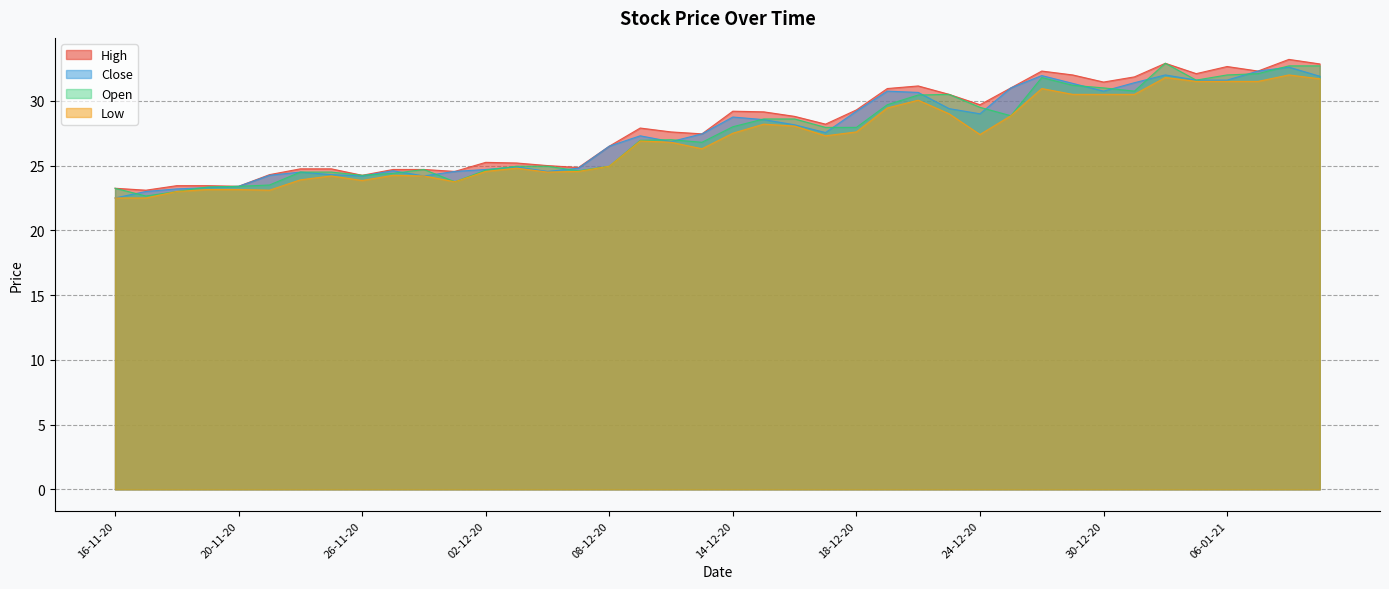

Which series has the largest range (max minus min)?

Open